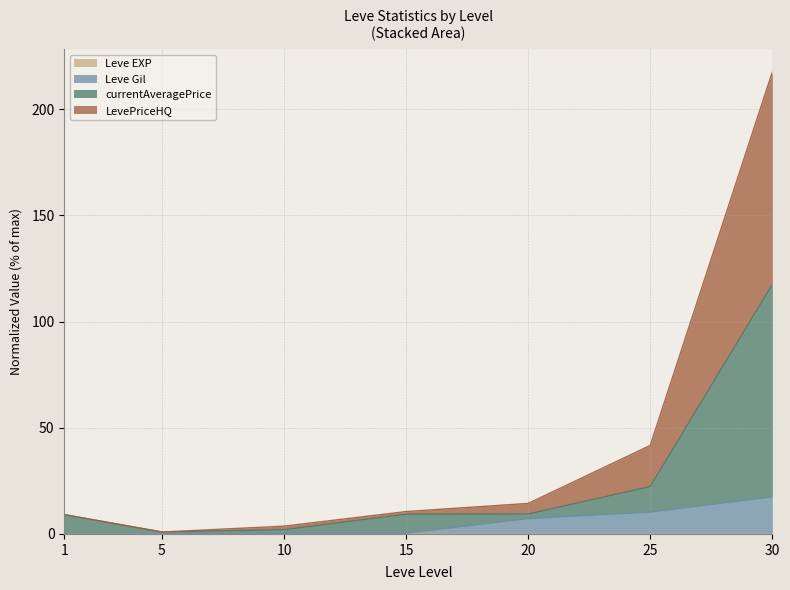

How many lines are shown in the chart?

4